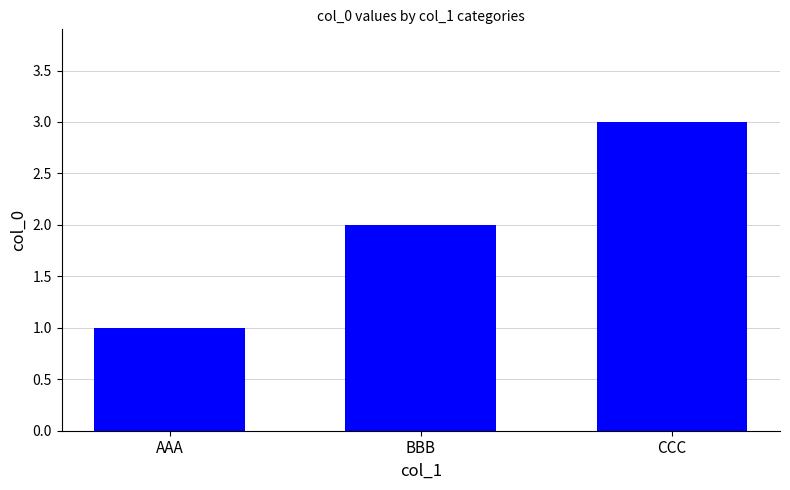

Which label corresponds to the smallest value in the chart?

AAA